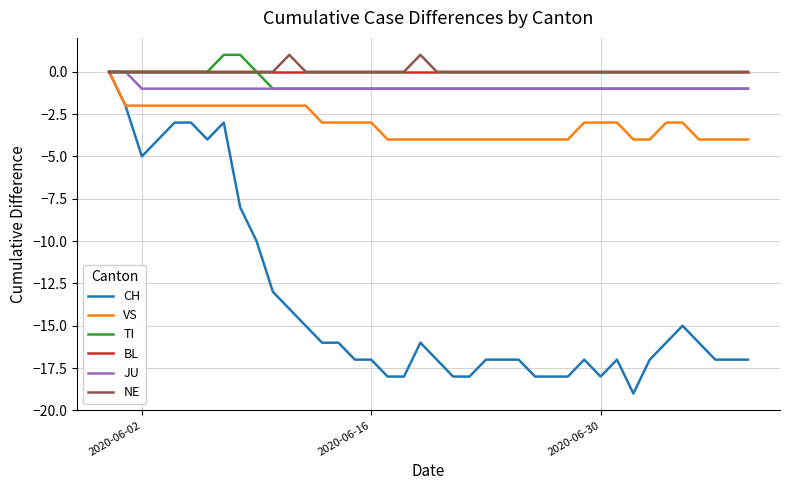

Which series has the largest range (max minus min)?

CH